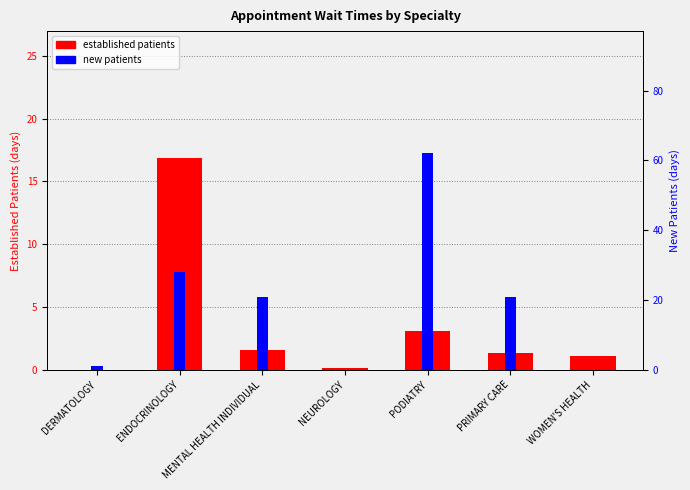

How many positive values does the established patients series have?

6